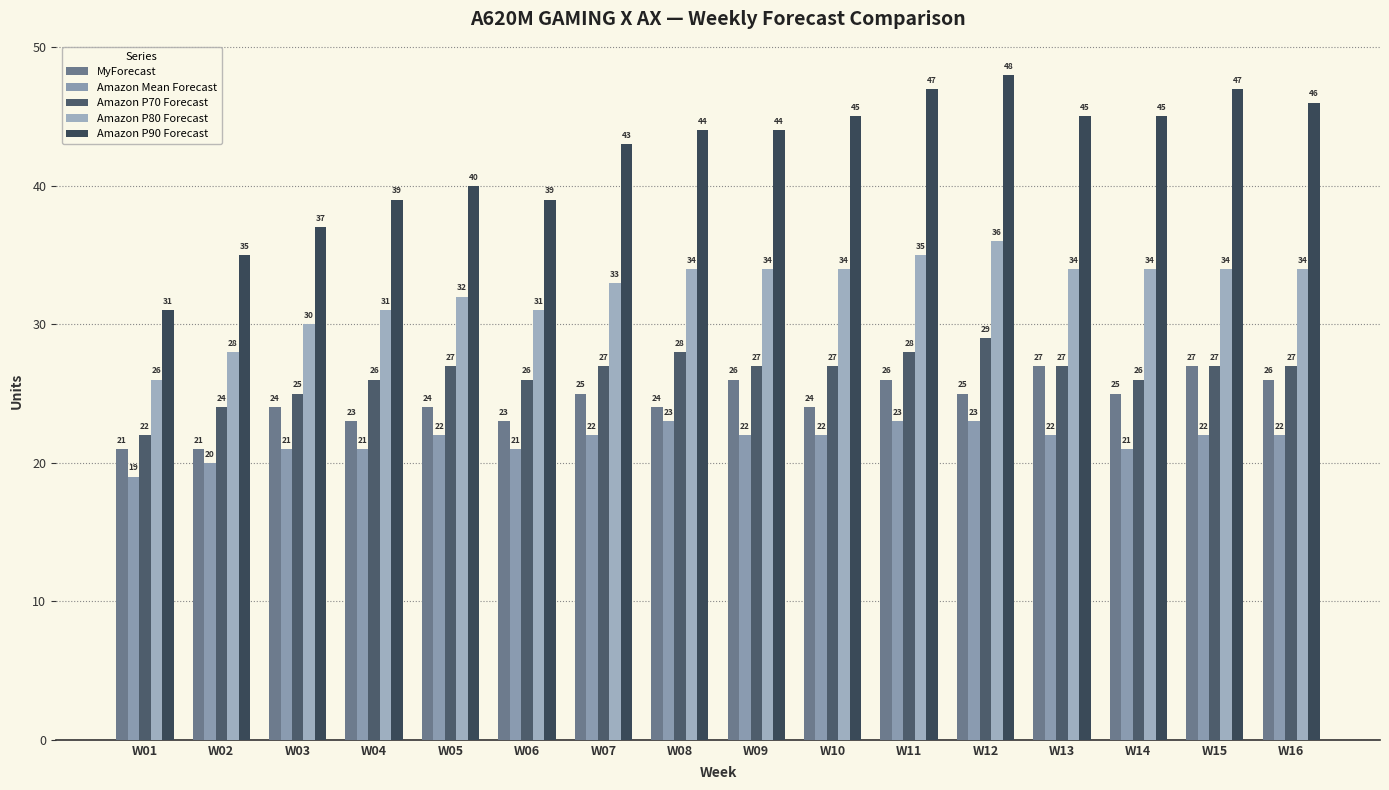

What is the difference between the maximum and second lowest values in the MyForecast series?

6